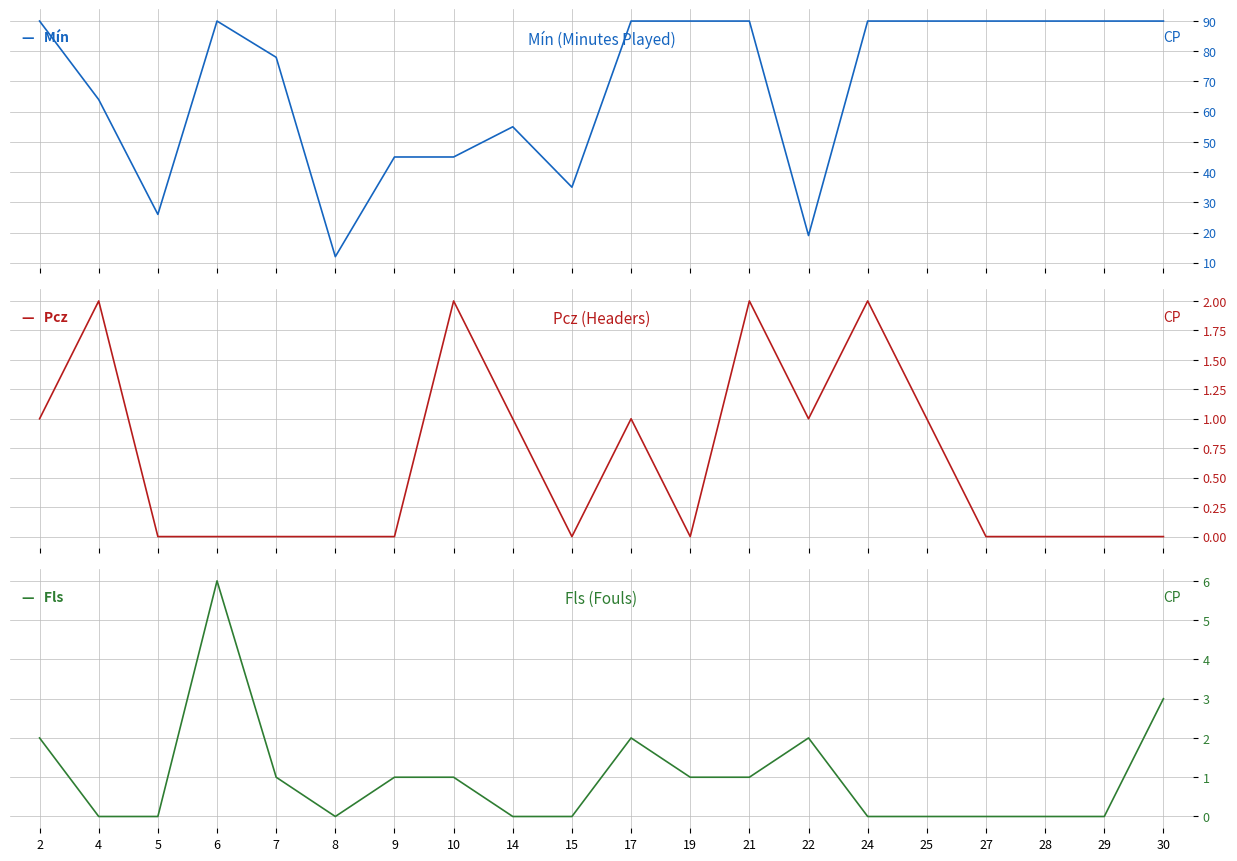

True or false: Fls and Mín intersect in this chart.

False